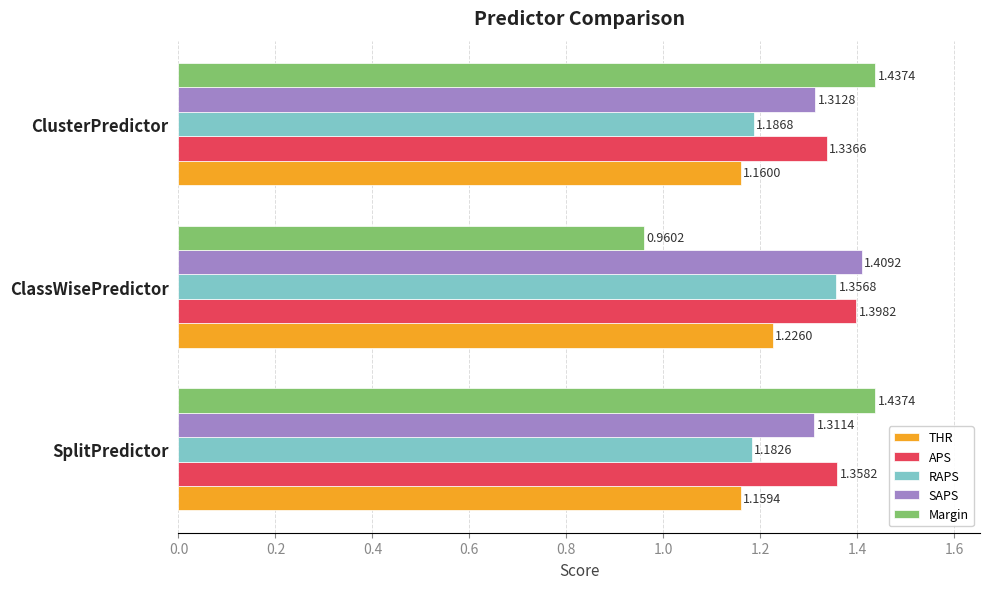

What is the difference between the maximum and minimum values in the APS series?

0.1